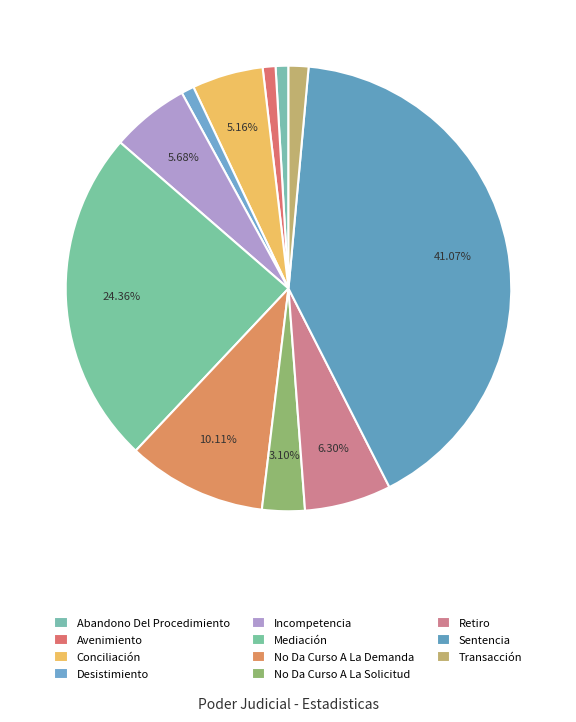

What percentage is the Mediación slice, to the nearest percent?

24%